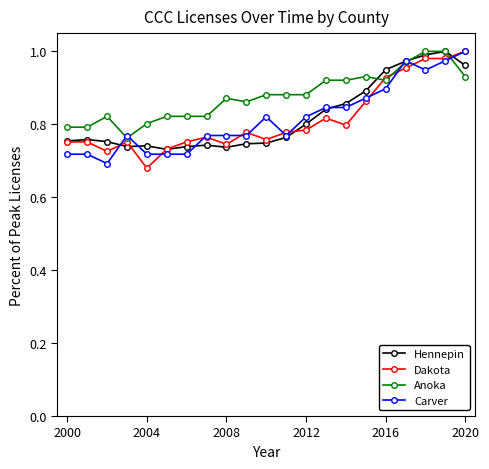

In Hennepin, how many points are higher than both neighbors (excluding endpoints)?

4